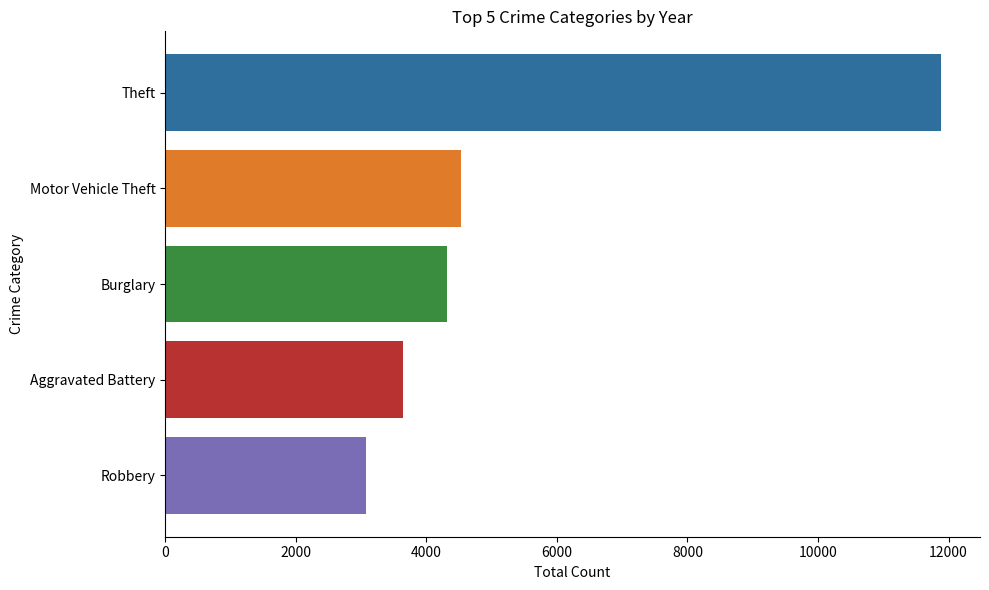

What is the smallest value displayed?

3071